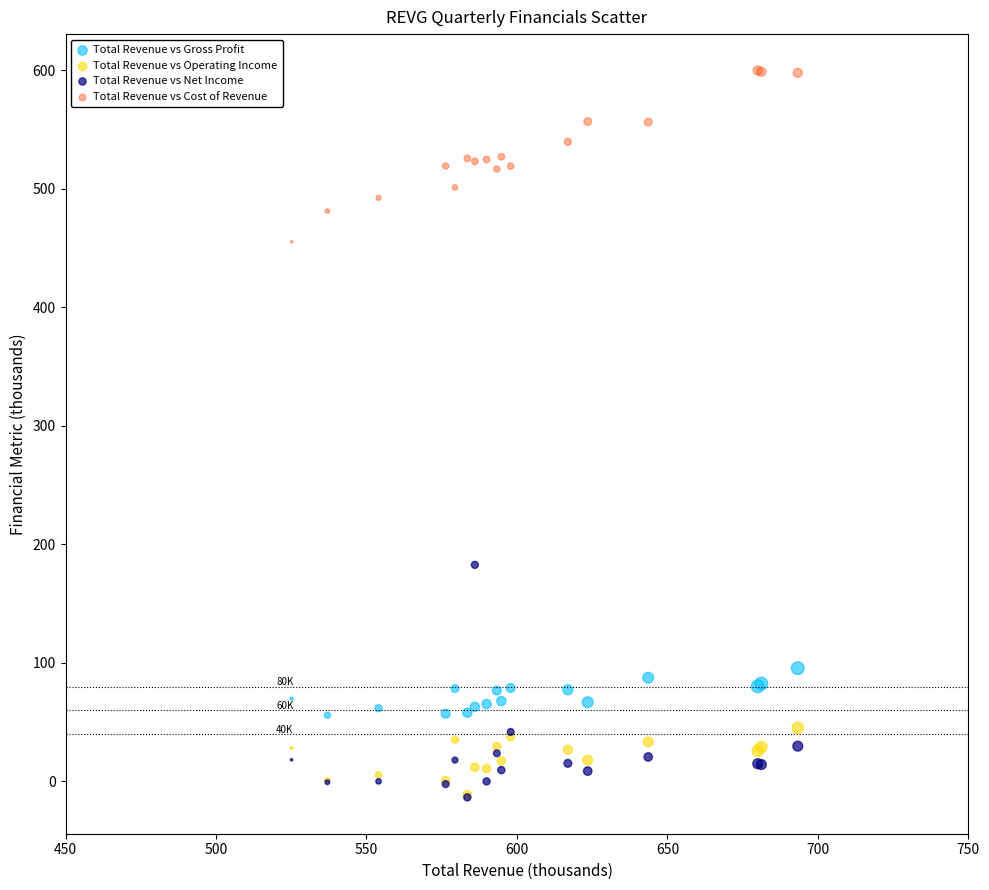

Across all series, what Y value is closest to 293?

182.7